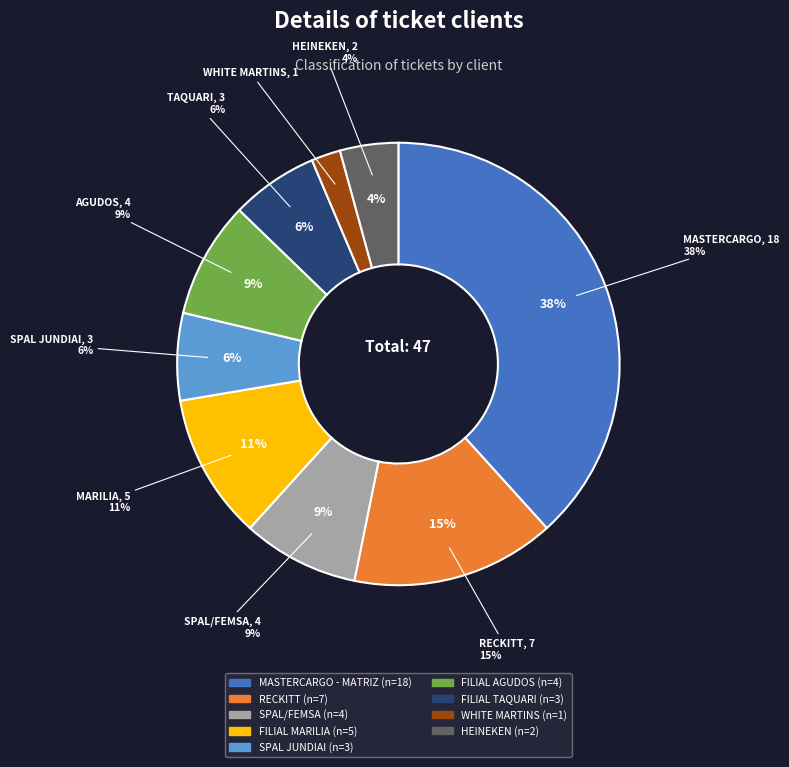

What is the largest slice in the pie chart?

MASTERCARGO - MATRIZ